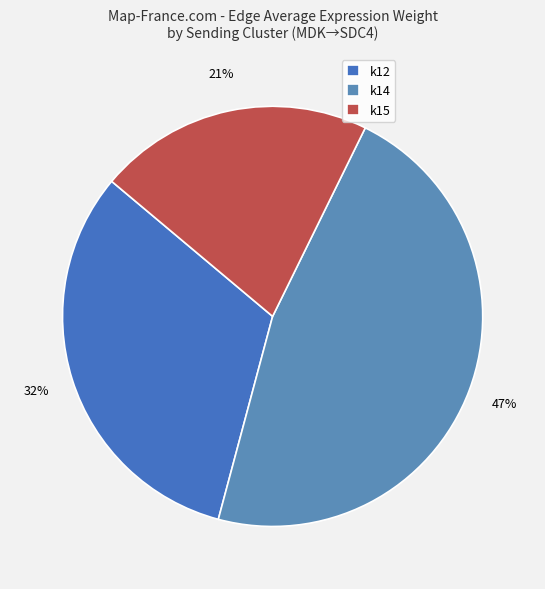

To the nearest percent, what is the difference between the largest and smallest slice percentages?

26%